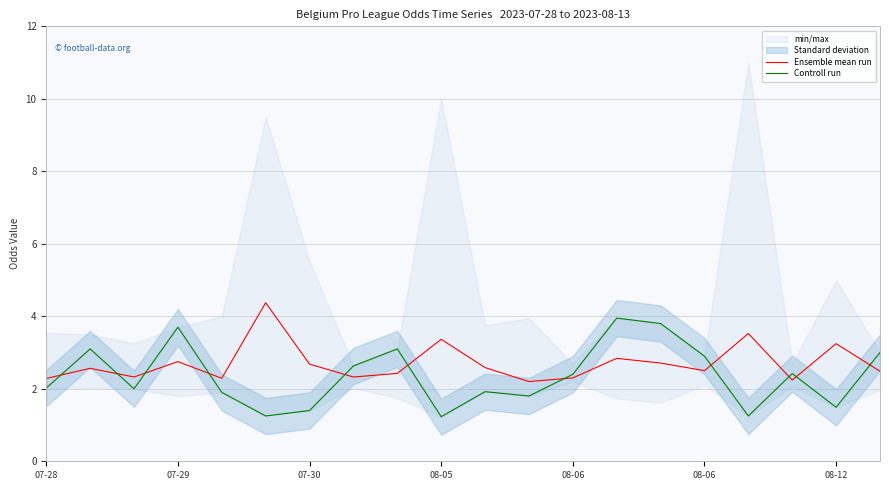

In Controll run, how many points are lower than both neighbors (excluding endpoints)?

6